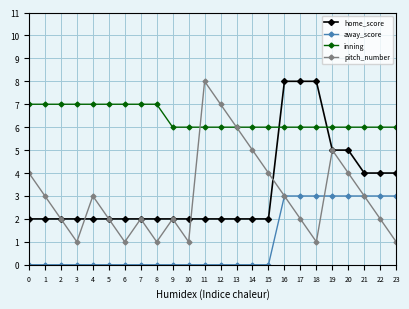

What is the difference between the highest and lowest values at 1?

7